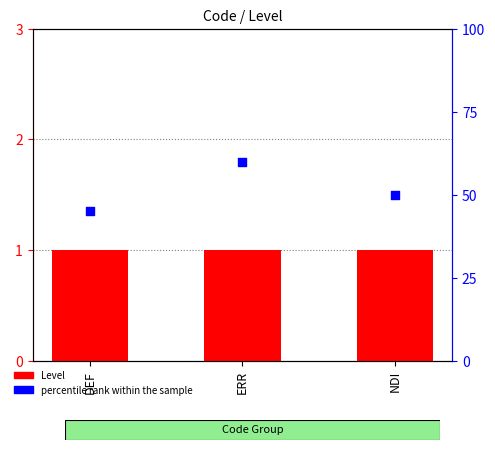

What are all the series names shown in the legend?

Level, percentile rank within the sample